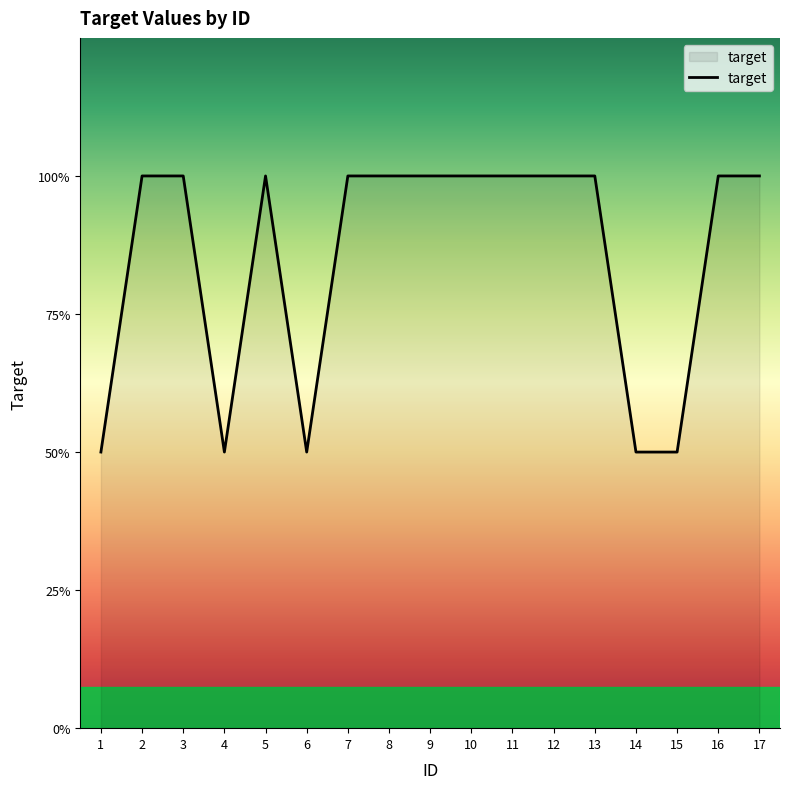

List the labels in order of value, largest first.

2, 3, 5, 7, 8, 9, 10, 11, 12, 13, 16, 17, 1, 4, 6, 14, 15